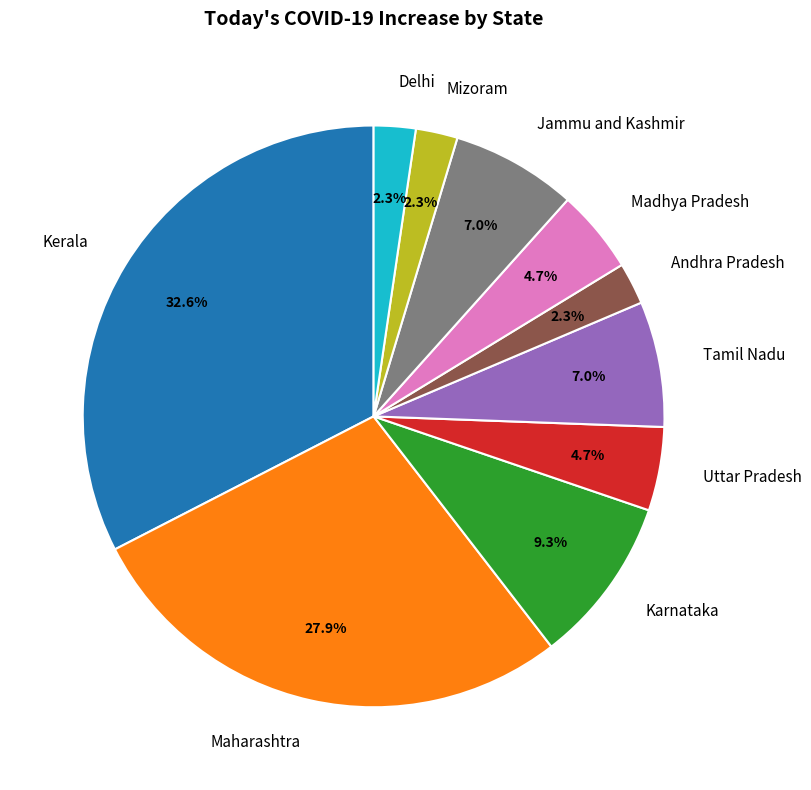

Count the number of slices in the pie.

10